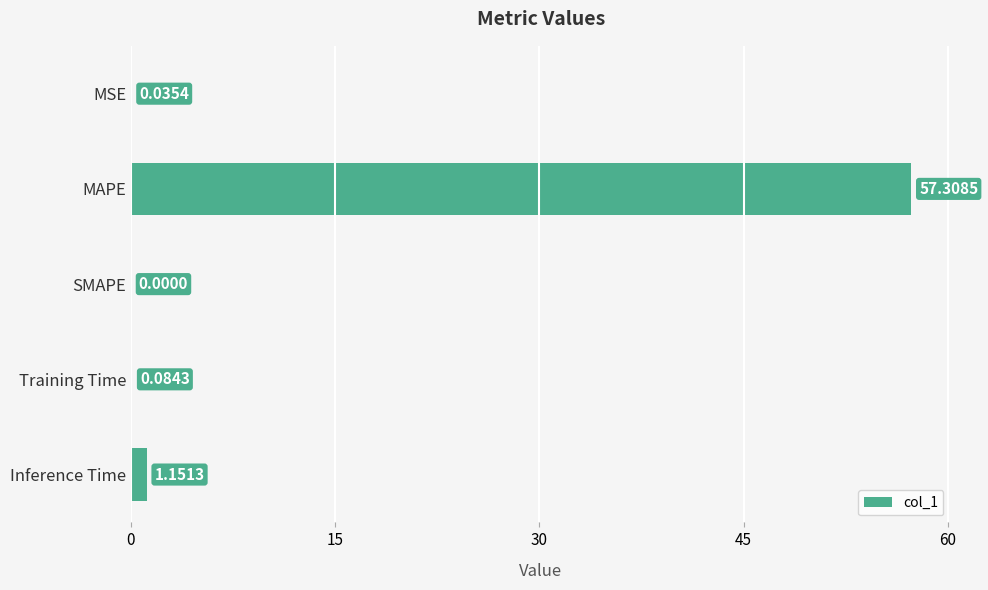

Does the chart contain stacked bars?

No